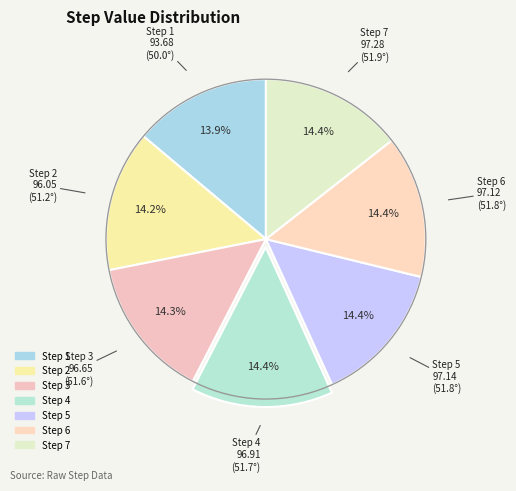

What portion of the pie excludes Step 4?

85.6%